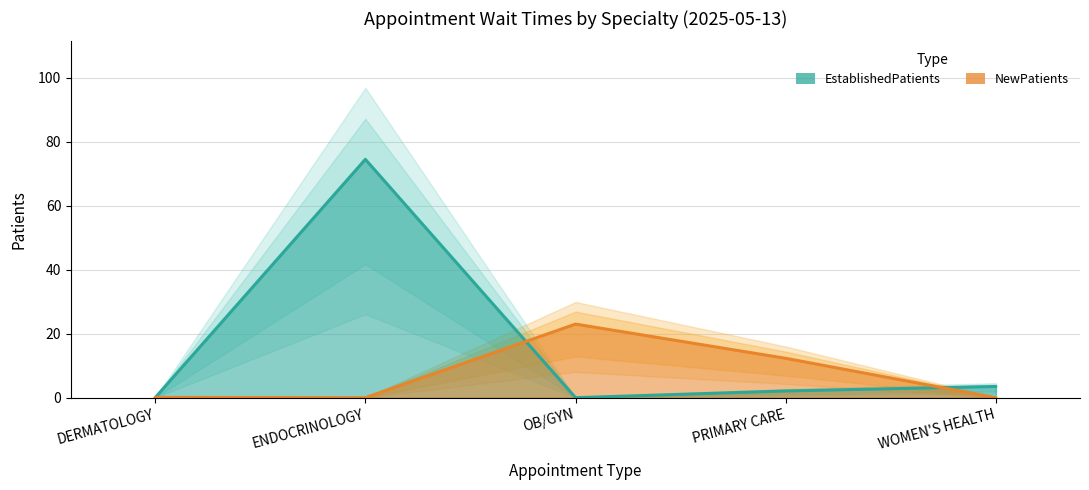

Reading left to right, extract all data points from this chart.

EstablishedPatients: DERMATOLOGY=0.0	ENDOCRINOLOGY=74.5	OB/GYN=0.0	PRIMARY CARE=2.1	WOMEN'S HEALTH=3.5
NewPatients: DERMATOLOGY=0.1	ENDOCRINOLOGY=0.0	OB/GYN=23.0	PRIMARY CARE=12.3	WOMEN'S HEALTH=0.0